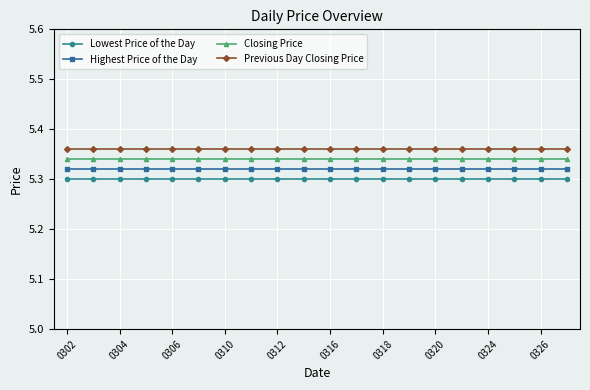

How many lines are shown in the chart?

4